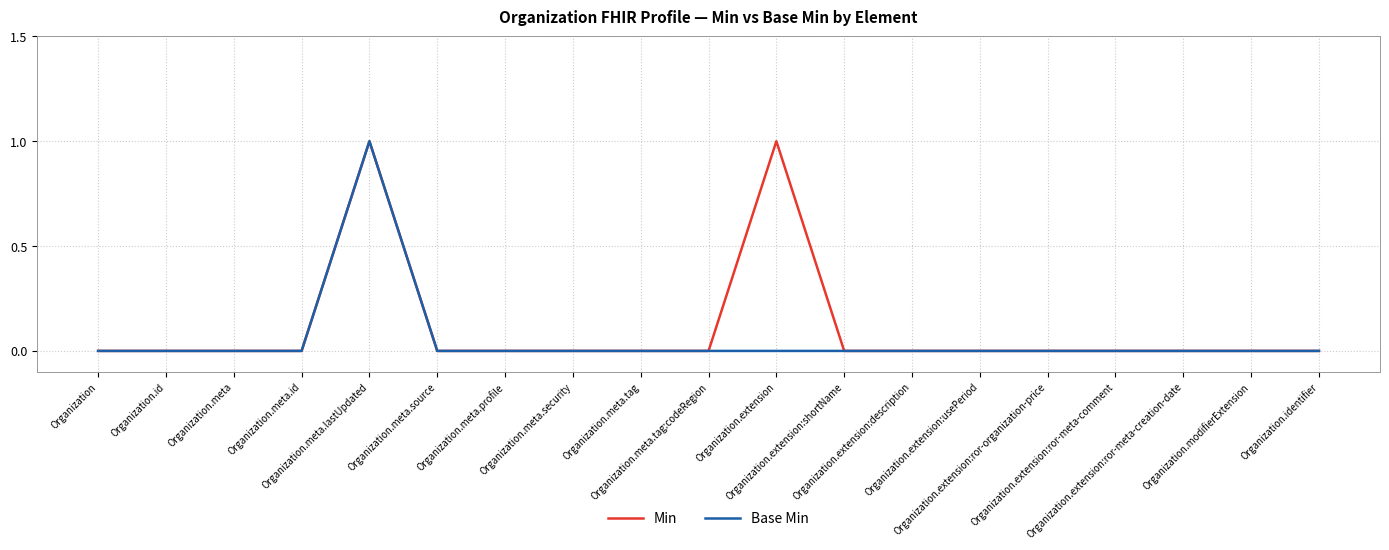

What are all the series names shown in the legend?

Min, Base Min